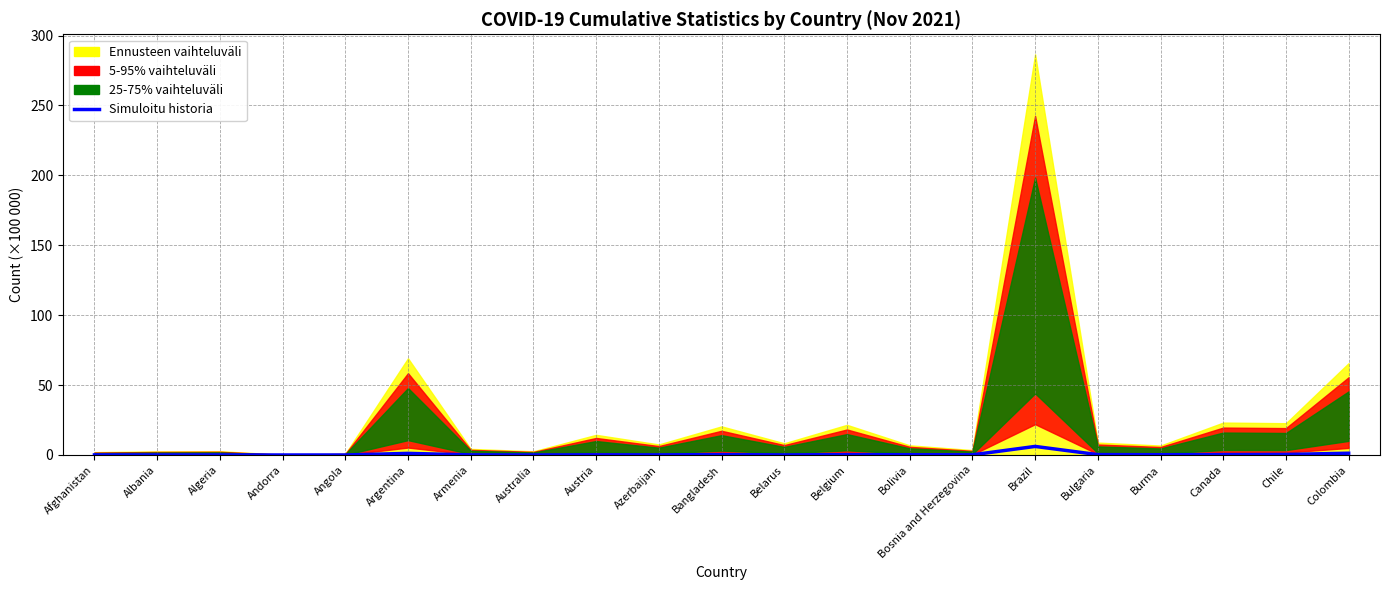

Reading right to left, what are all the values shown in this chart?

1.3	0.4	0.3	0.2	0.3	6.1	0.1	0.2	0.3	0.0	0.3	0.1	0.1	0.0	0.1	1.2	0.0	0.0	0.1	0.0	0.1